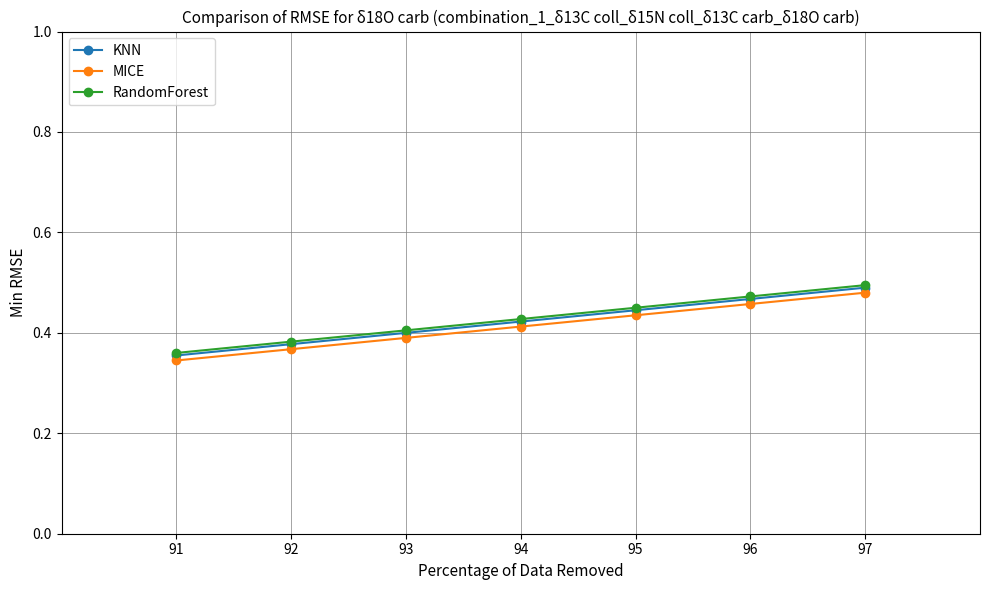

The MICE series shows 0.5 at 97. True or false?

True